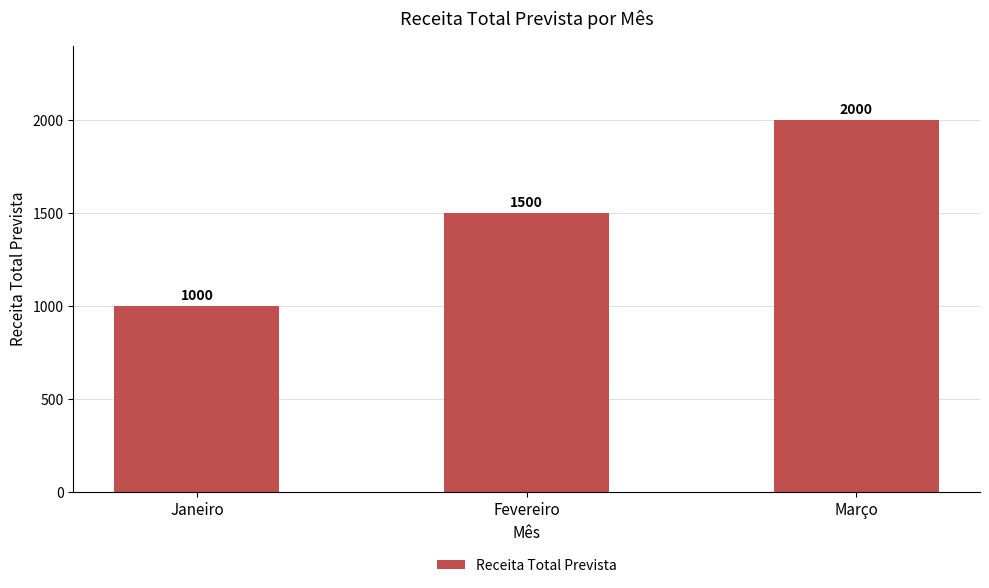

Reading right to left, transcribe all the data shown in this chart.

Março=2000	Fevereiro=1500	Janeiro=1000